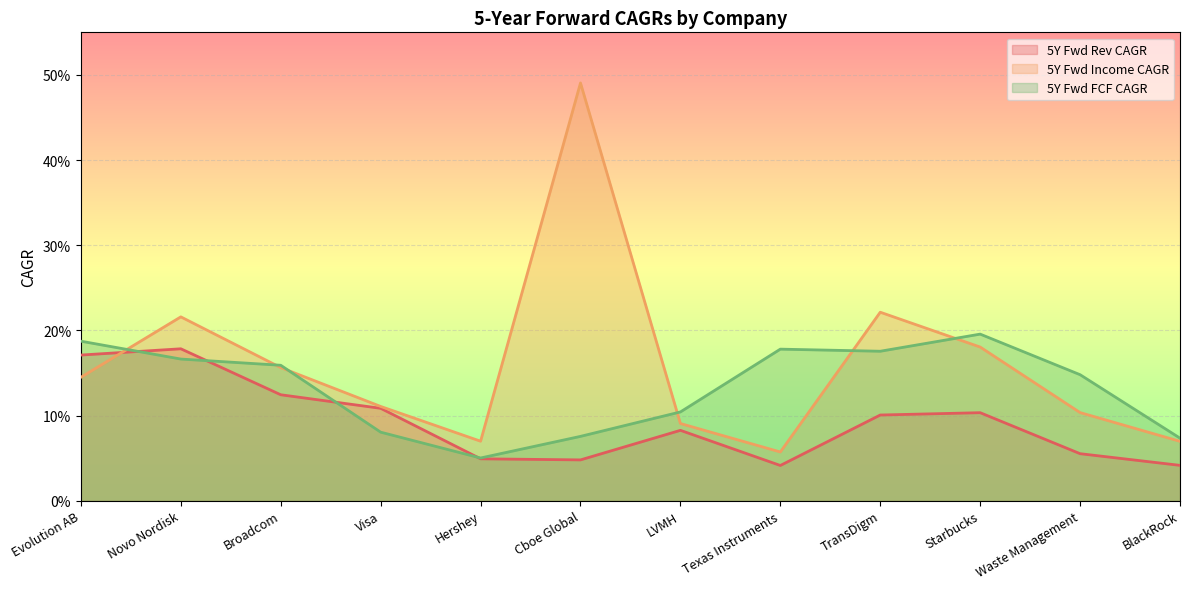

Reading left to right, list all the values displayed in this chart.

5Y Fwd Rev CAGR: Evolution AB=0.2	Novo Nordisk=0.2	Broadcom=0.1	Visa=0.1	Hershey=0.0	Cboe Global=0.0	LVMH=0.1	Texas Instruments=0.0	TransDigm=0.1	Starbucks=0.1	Waste Management=0.1	BlackRock=0.0
5Y Fwd Income CAGR: Evolution AB=0.1	Novo Nordisk=0.2	Broadcom=0.2	Visa=0.1	Hershey=0.1	Cboe Global=0.5	LVMH=0.1	Texas Instruments=0.1	TransDigm=0.2	Starbucks=0.2	Waste Management=0.1	BlackRock=0.1
5Y Fwd FCF CAGR: Evolution AB=0.2	Novo Nordisk=0.2	Broadcom=0.2	Visa=0.1	Hershey=0.1	Cboe Global=0.1	LVMH=0.1	Texas Instruments=0.2	TransDigm=0.2	Starbucks=0.2	Waste Management=0.1	BlackRock=0.1